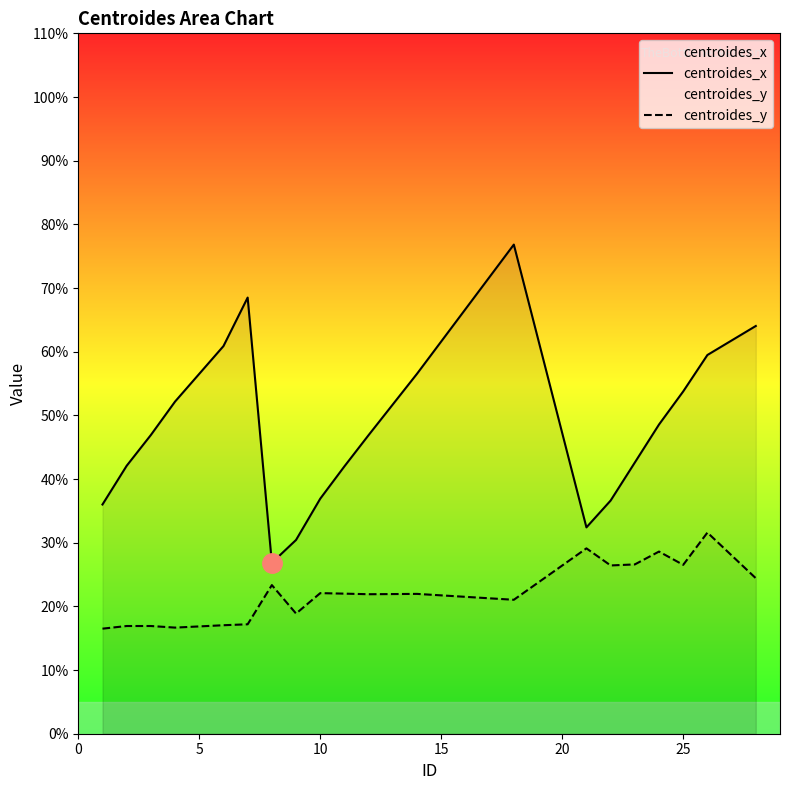

List the series in order of their overall mean, lowest first.

centroides_y, centroides_x